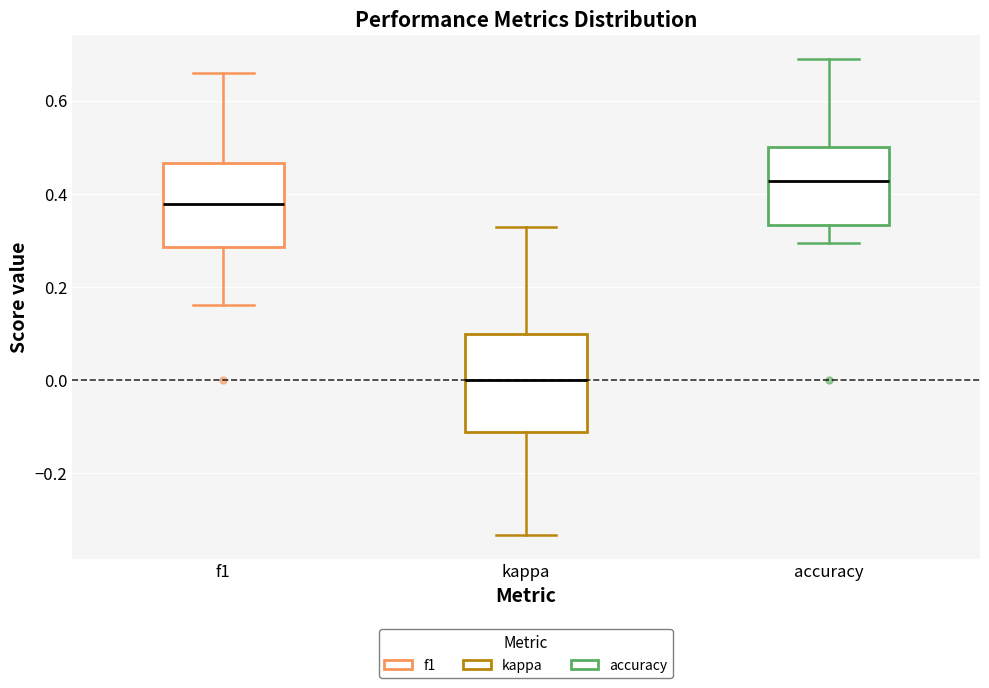

Which box's median line is the lowest?

kappa